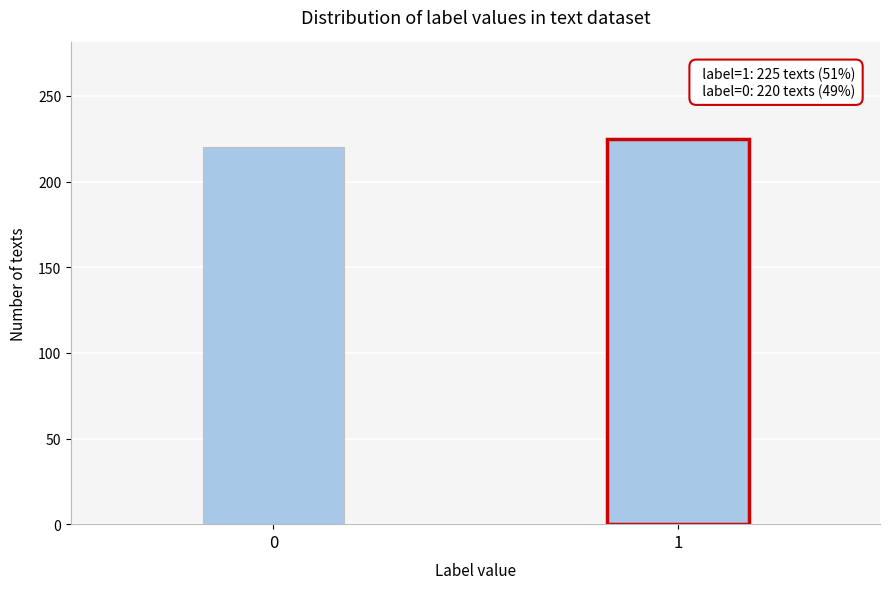

Reading left to right, extract all data points from this chart.

220	225